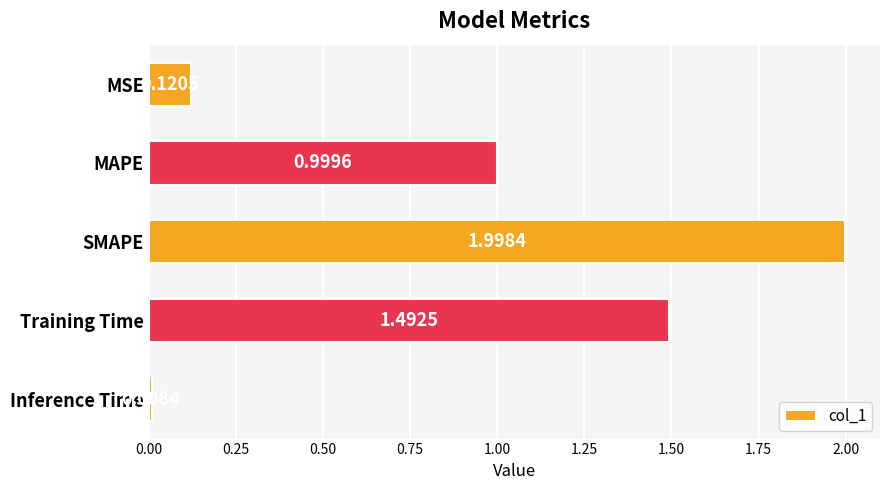

What is the label of the 2nd bar from the bottom?

Training Time